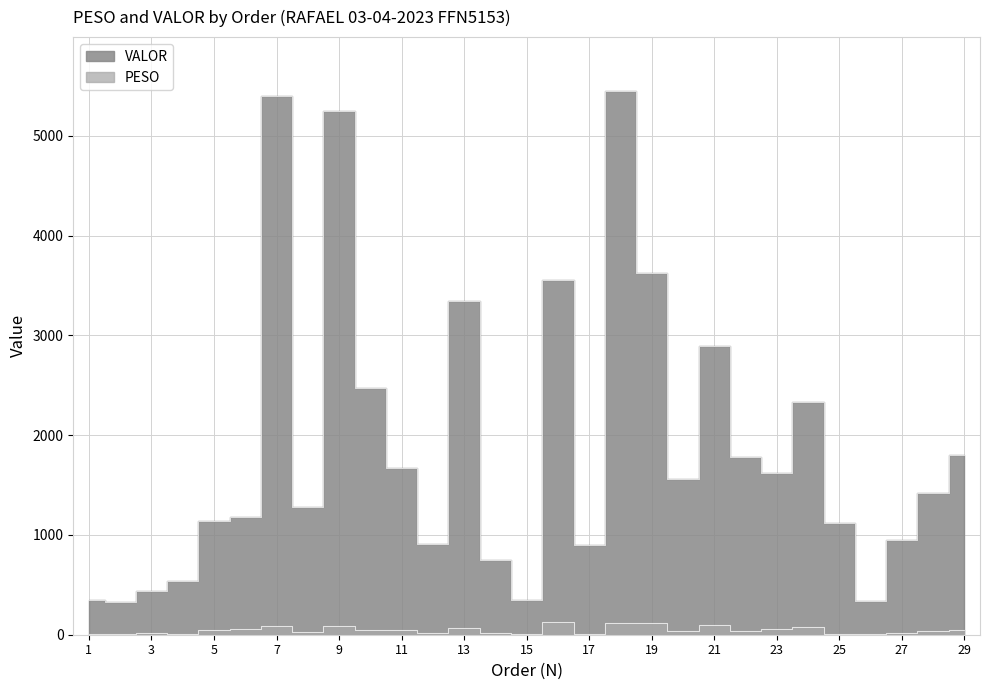

In VALOR, how many points are higher than both neighbors (excluding endpoints)?

7